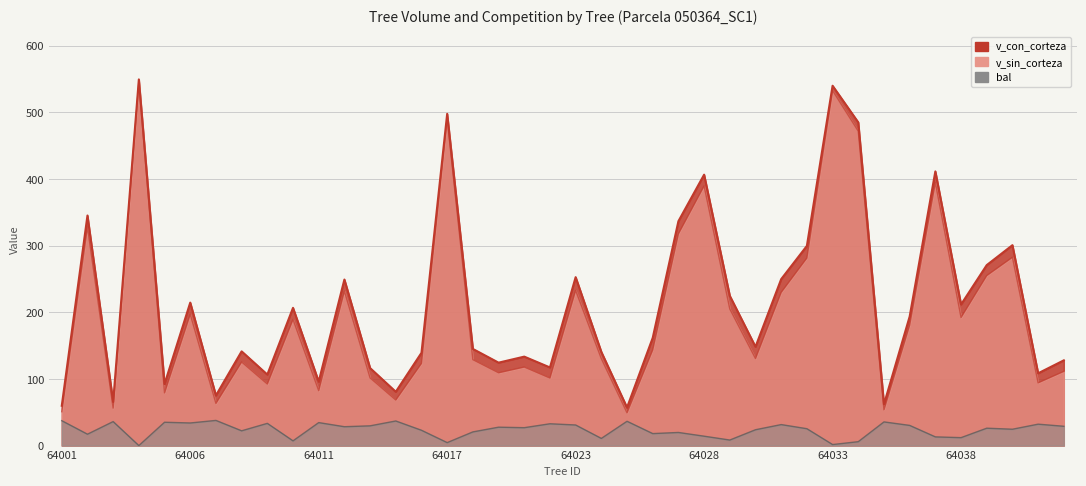

Which has a higher value, 50364016 or 50364036?

50364036